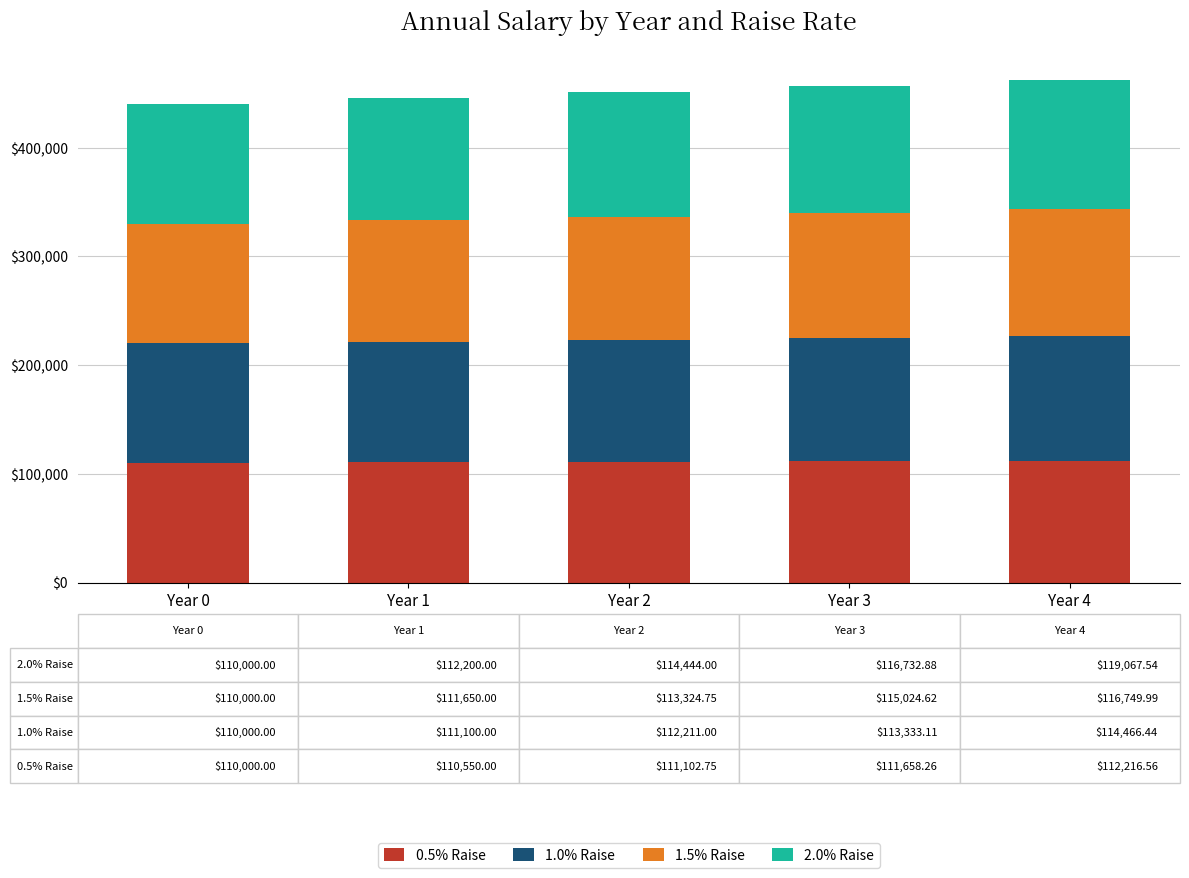

Is it true that 0.5% Raise equals 183673.8 at Year 0?

False